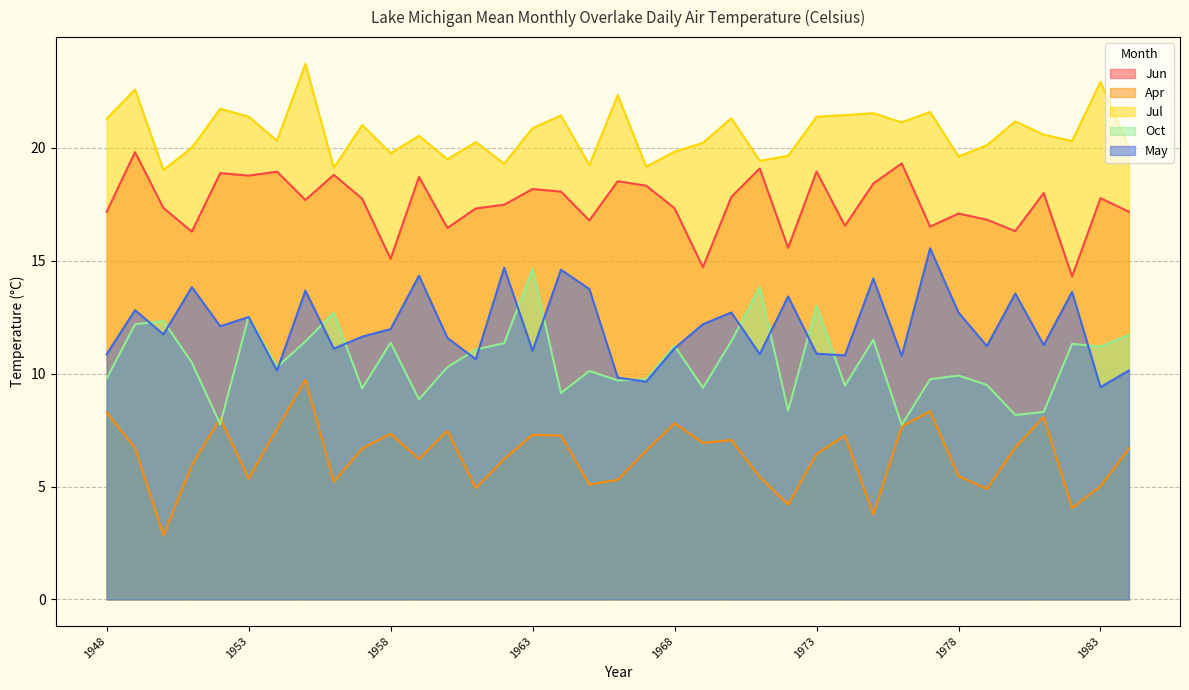

True or false: Oct and Jun intersect in this chart.

False